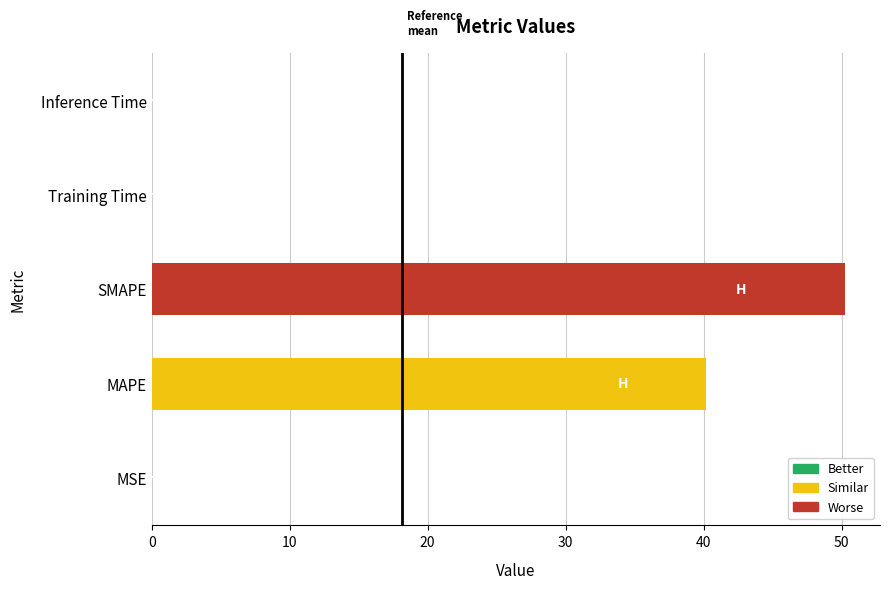

Is it true that the value at MAPE is 40.2?

True